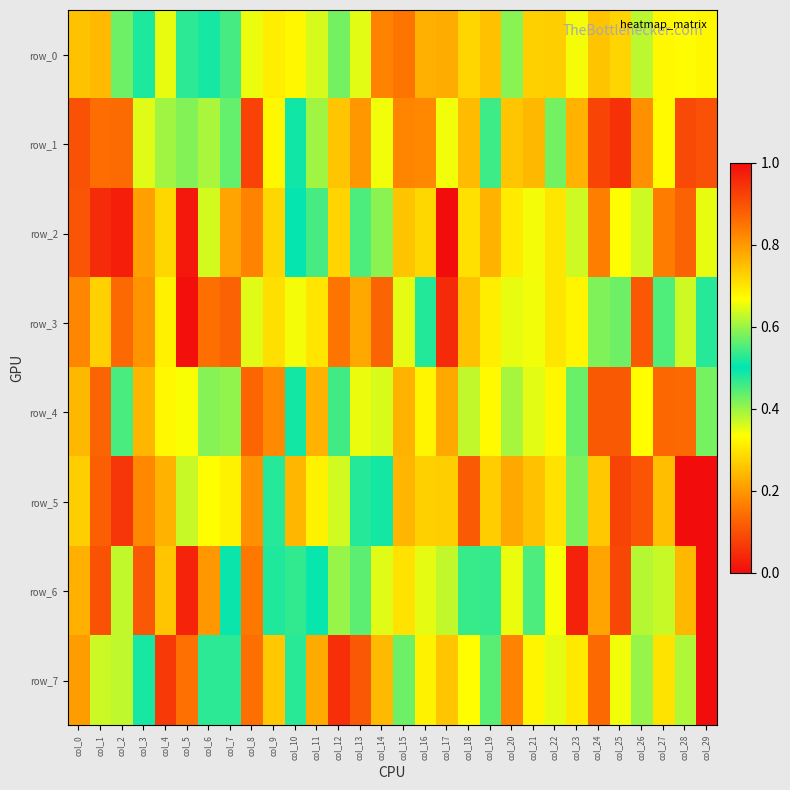

Which series has the widest spread of values?

row_2